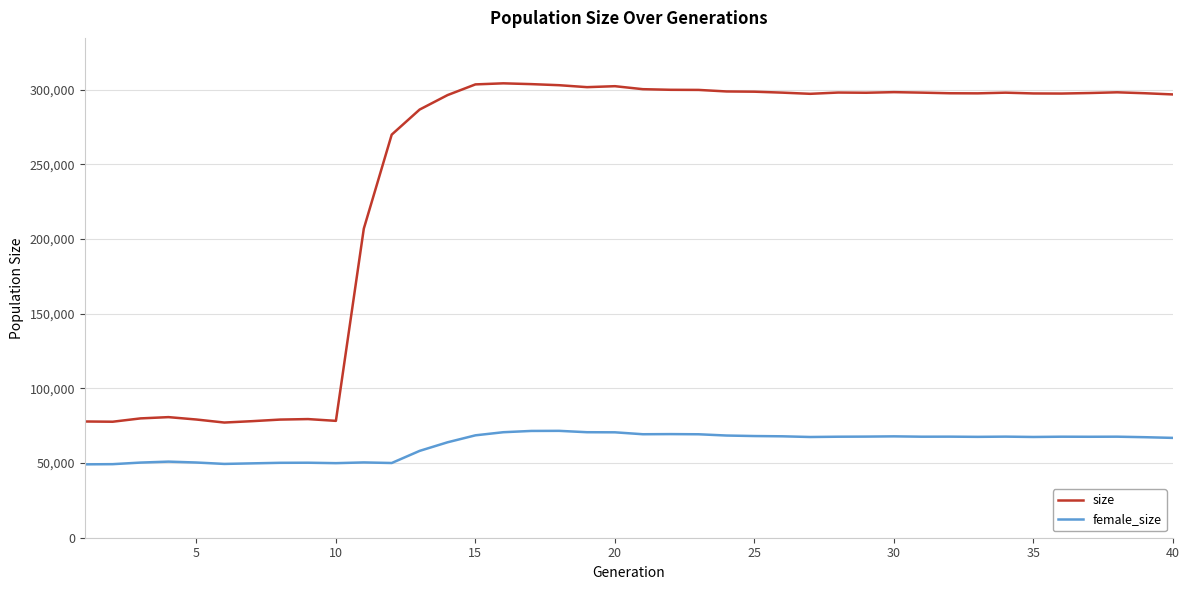

How many lines are shown in the chart?

2